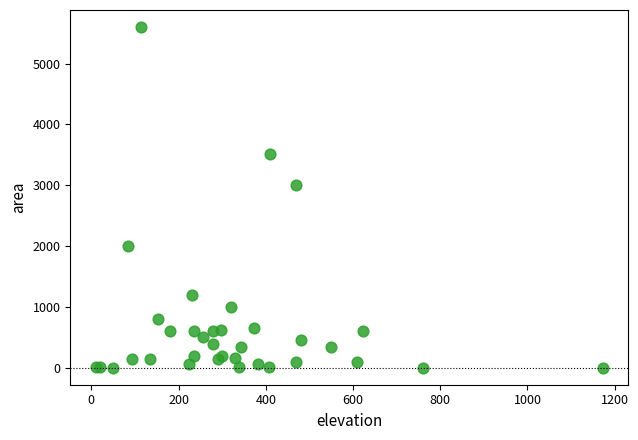

What Y value in the scatter plot is closest to 2801?

3000